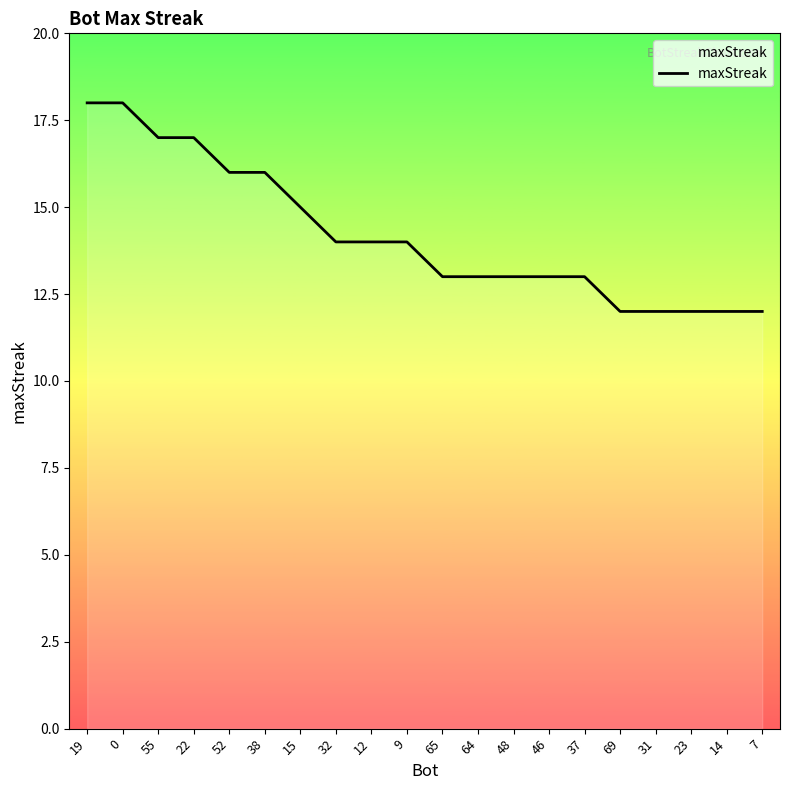

What is the sum of the values at 52 and 7?

28